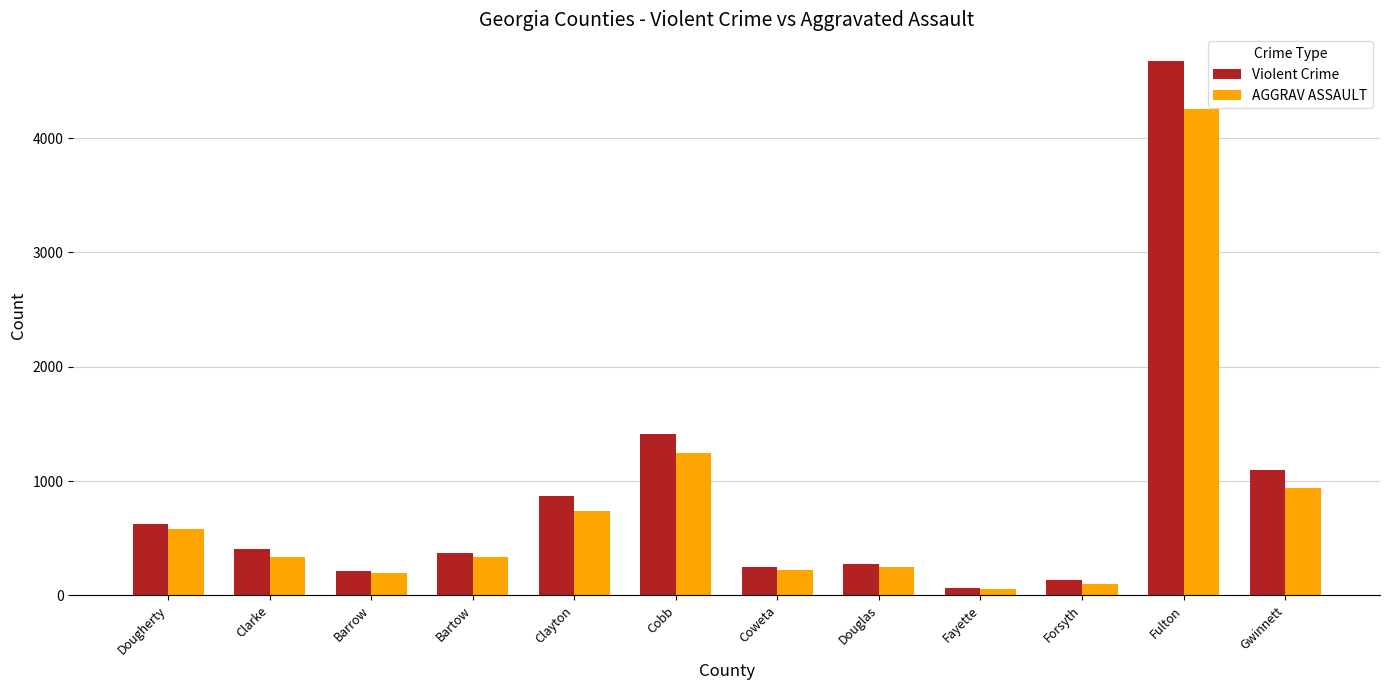

How many data points does each series have?

12